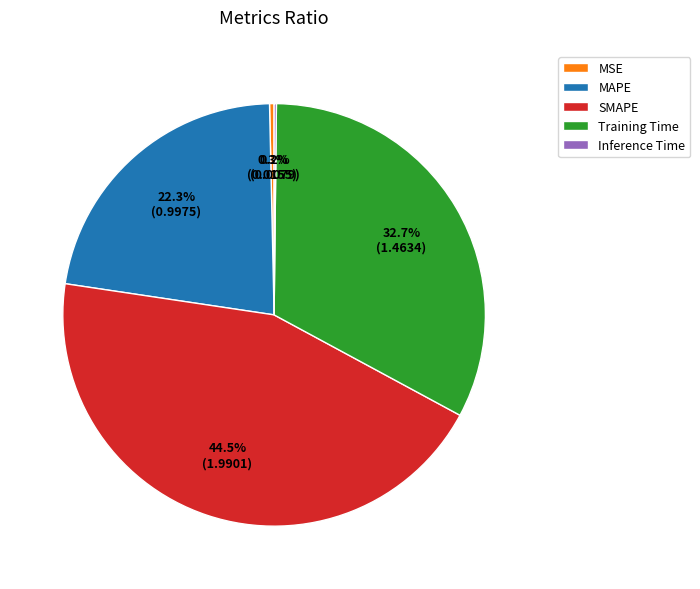

To the nearest percent, what is the difference between the largest and smallest slice percentages?

44%